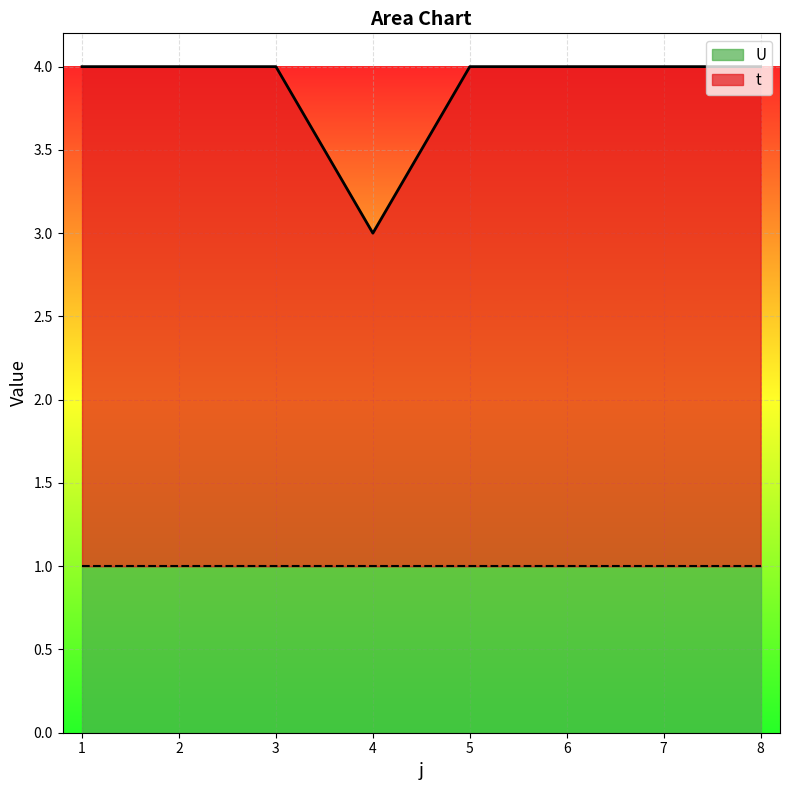

Which category has the lowest value across all series?

4